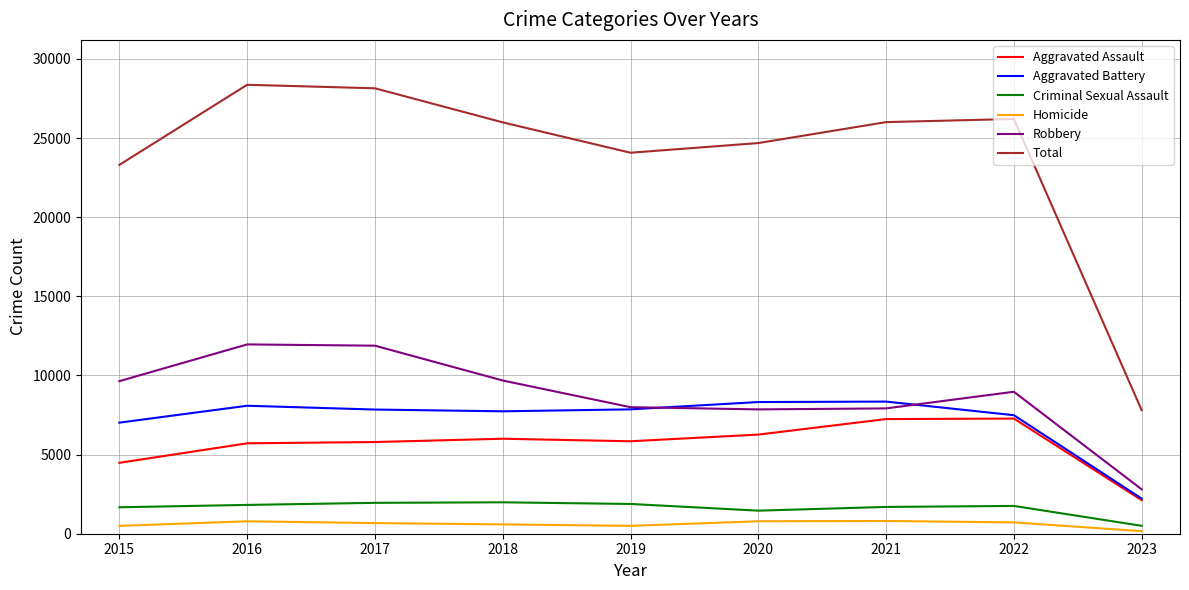

What is the maximum value shown in the chart?

28363